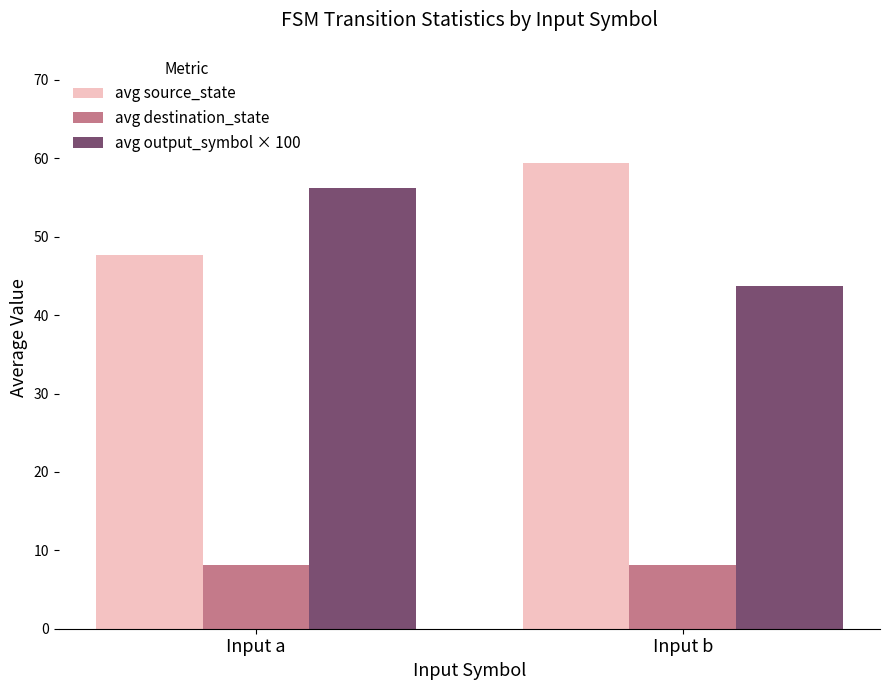

At which label is avg source_state closest to 53?

Input a